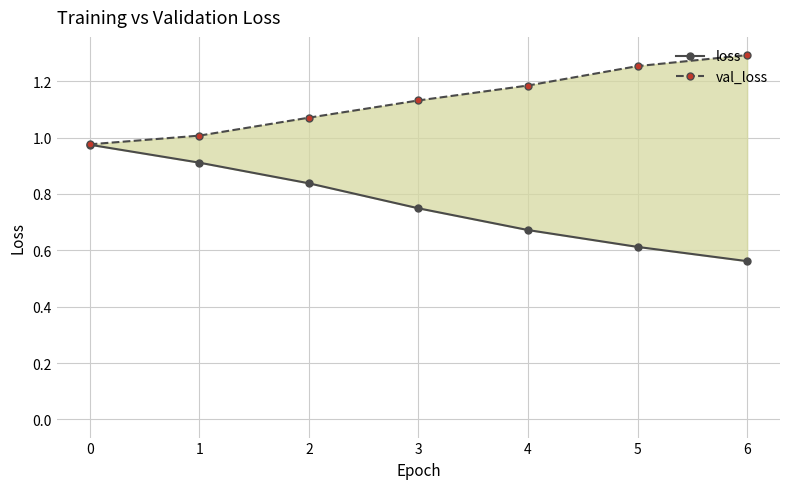

What is the difference between the maximum and minimum values in the val_loss series?

0.3